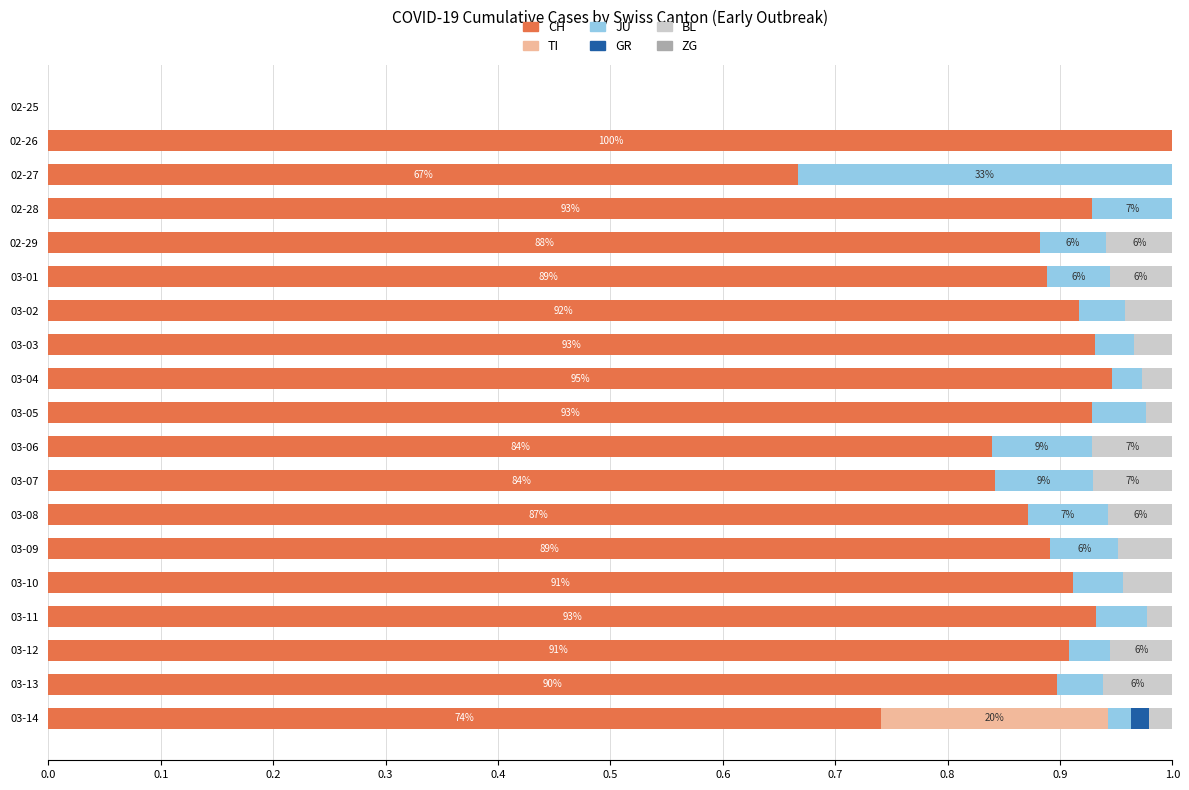

The CH series shows 0.9 at 02-28. True or false?

True